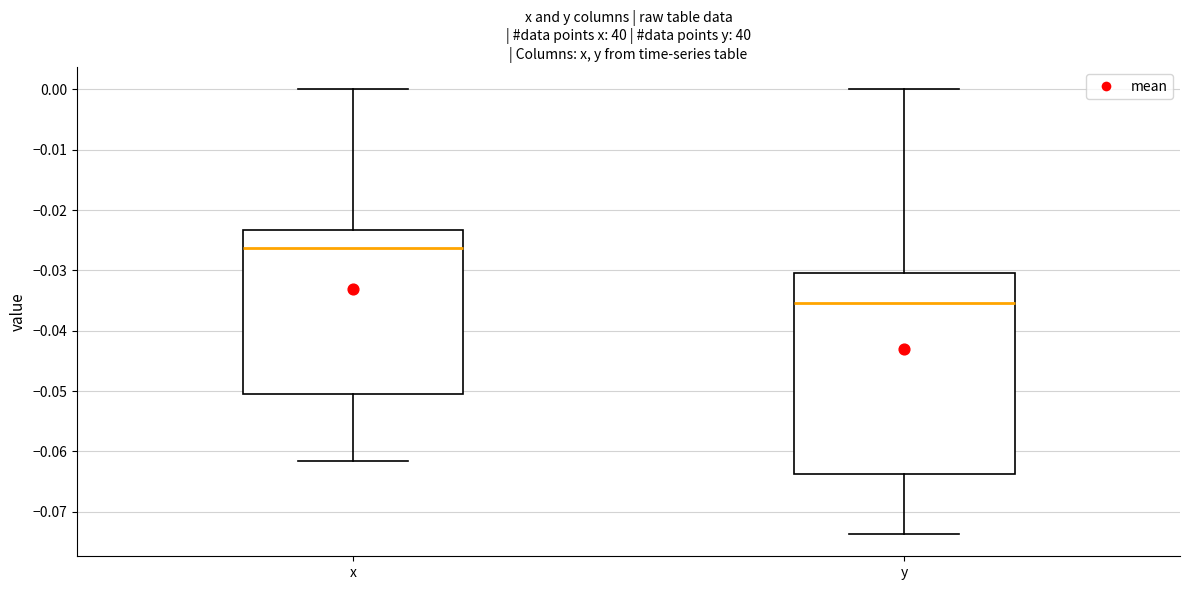

Reading left to right, transcribe this box plot: for each box, give where its median line is, the range the box spans, and where its two whiskers end, as read against the y-axis. The values are not printed on the chart, so give them approximately, as read against the axis.

x: median -0.026, box -0.050 to -0.023, whiskers -0.062 to 0.000
y: median -0.035, box -0.064 to -0.030, whiskers -0.074 to 0.000